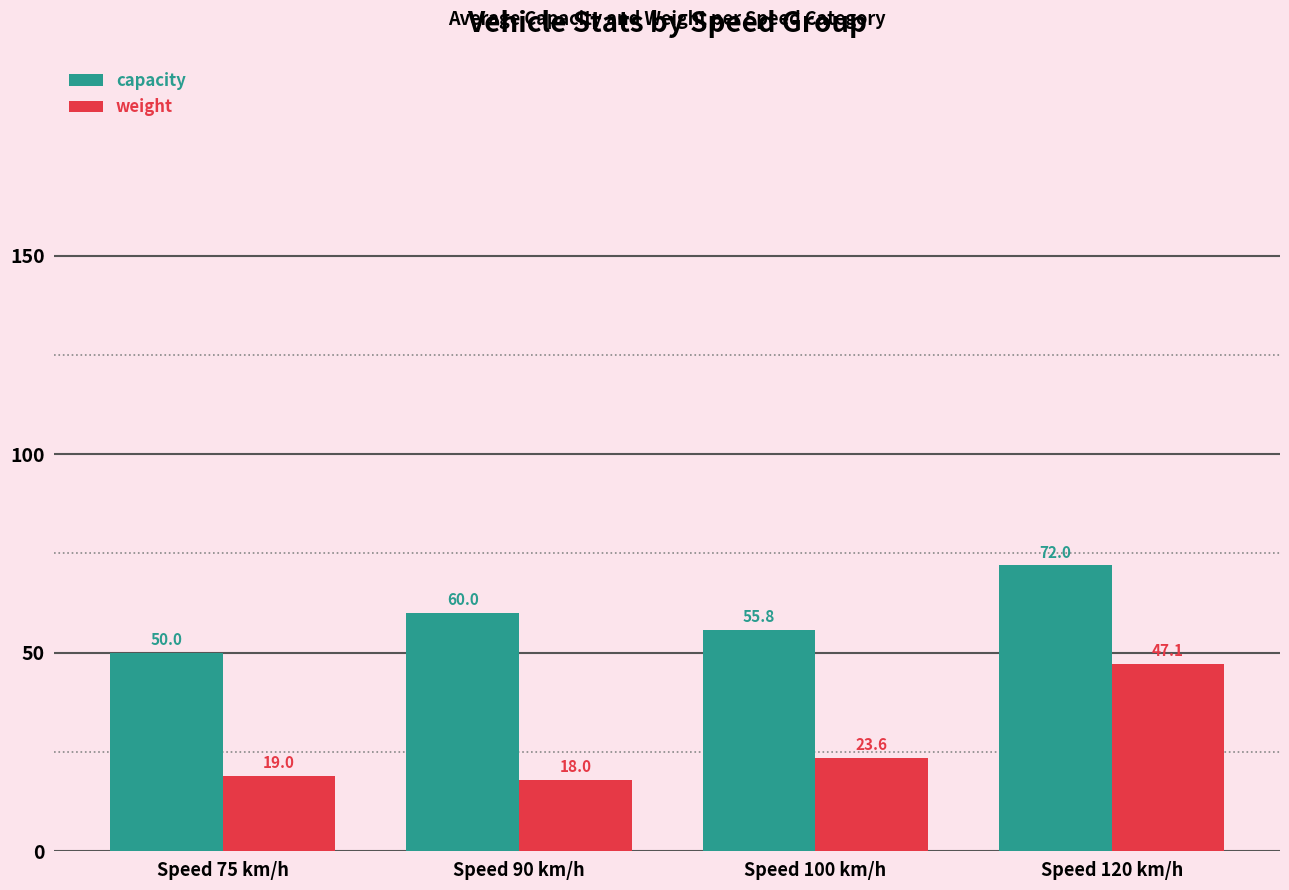

The value of weight at Speed 120 km/h is 66.7. True or false?

False